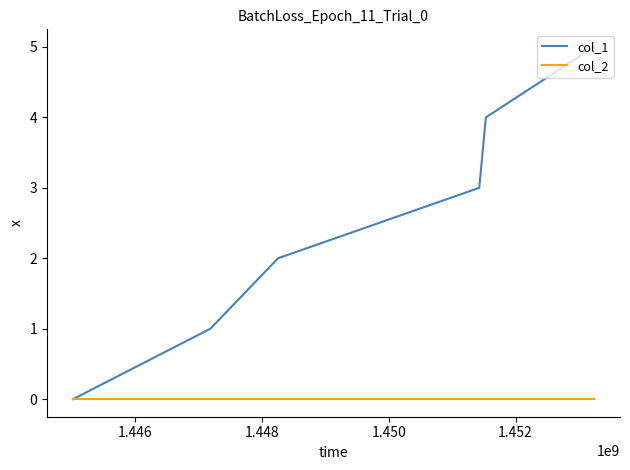

Which series has the largest total across all categories?

col_1